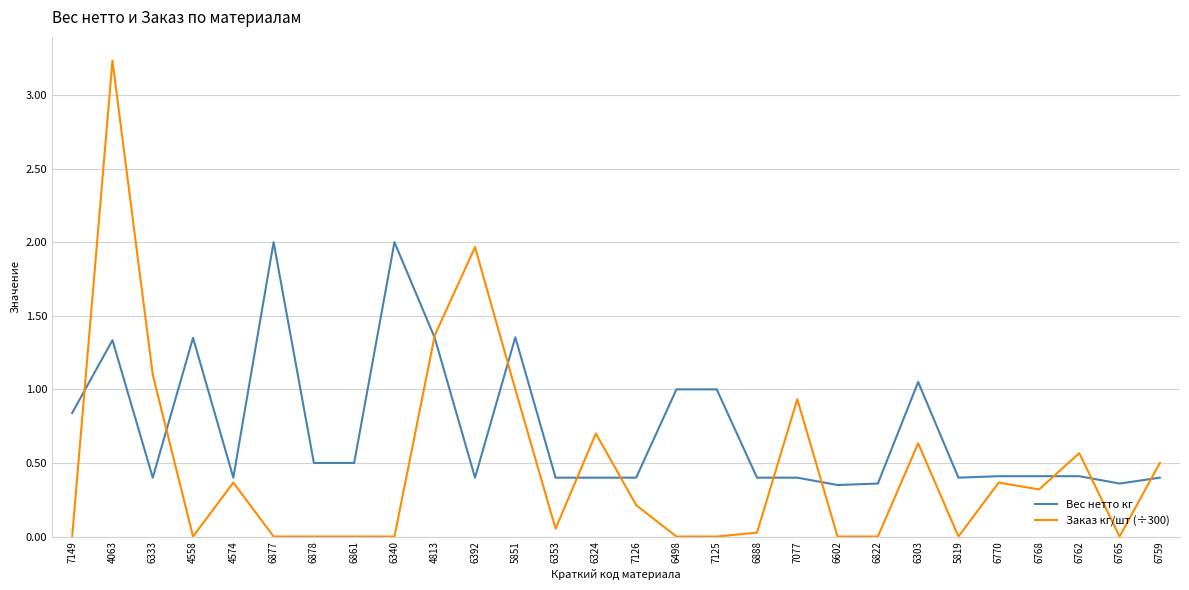

What value does the Заказ кг/шт (÷300) series have at 6759?

0.5